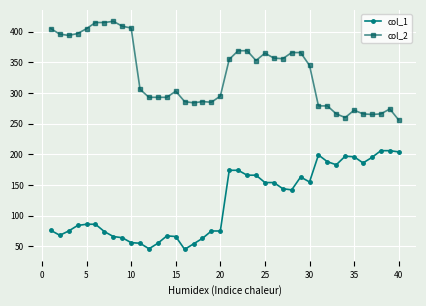

Rank the series by their average value, from lowest to highest.

col_1, col_2